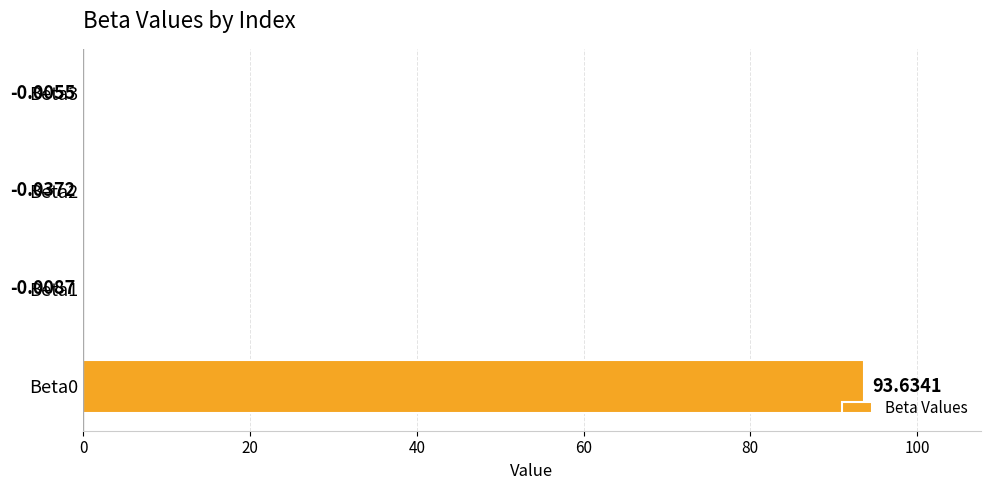

What is the sum of the values at Beta1 and Beta0?

93.6